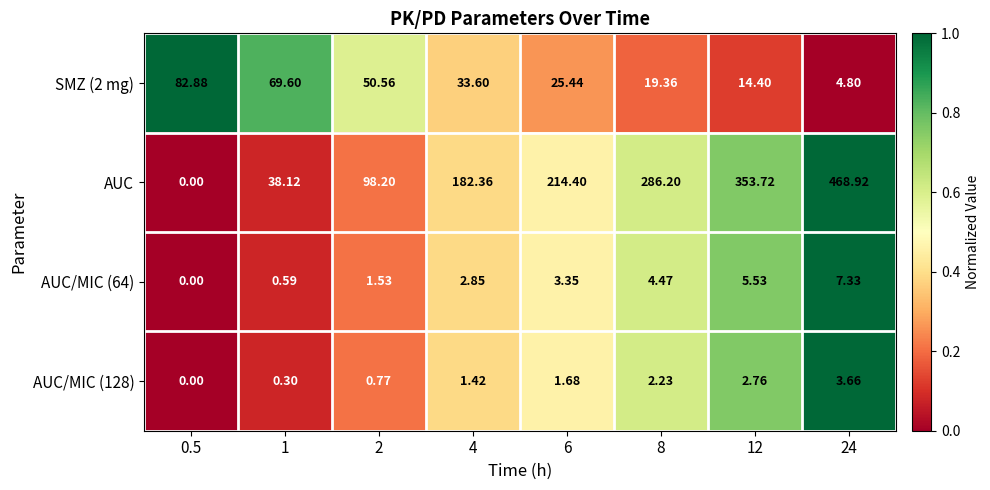

Which series has the largest total across all categories?

AUC